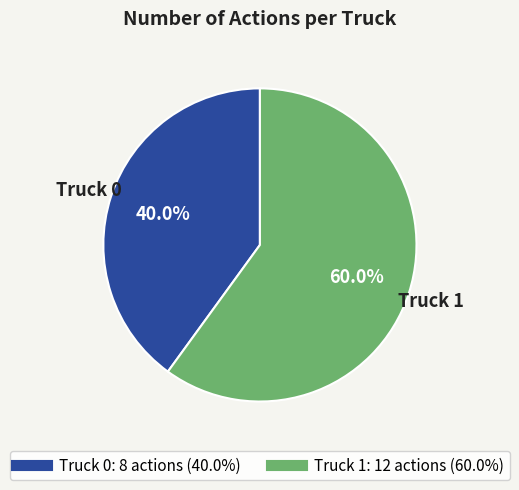

Is it true that Truck 1 is 47% of the pie?

False